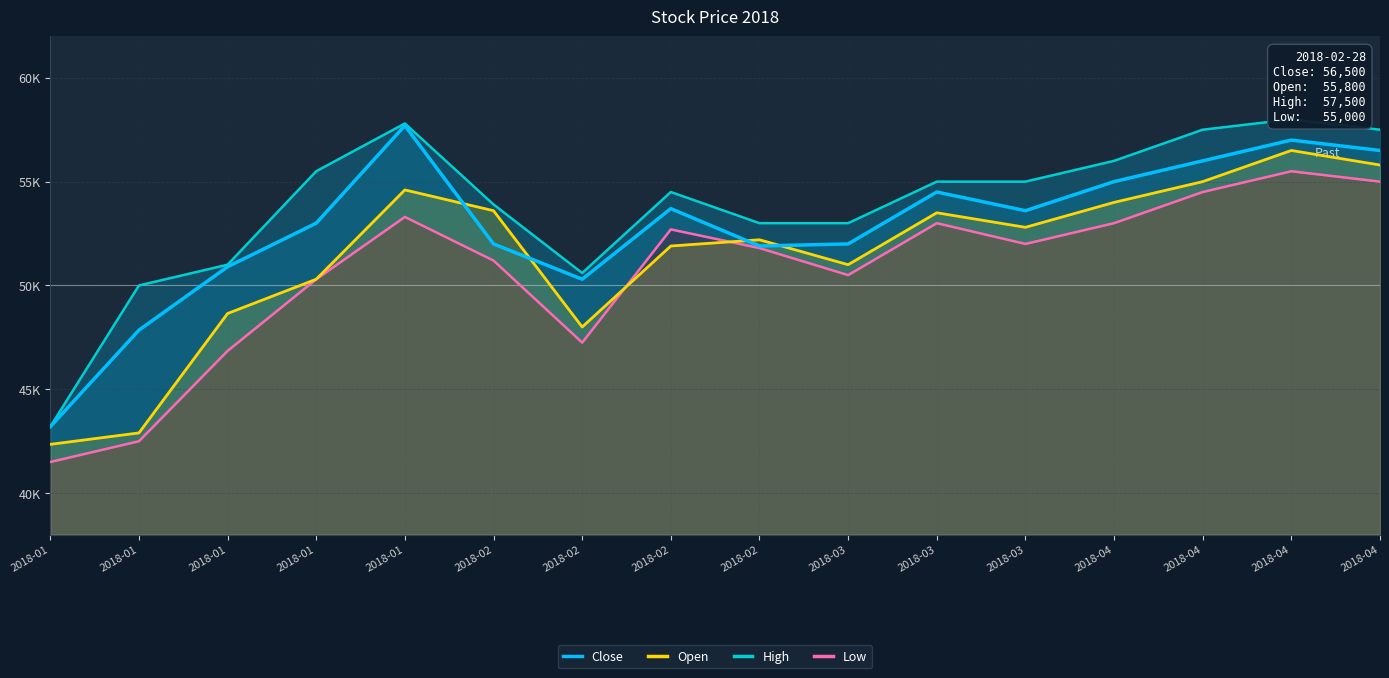

Which series ends up on top after the final intersection of Close and Open?

Close